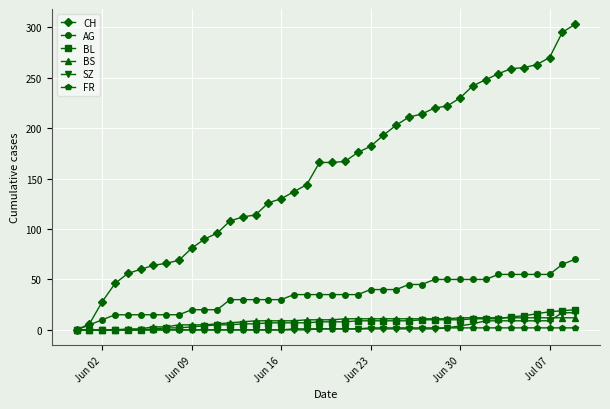

Which series has the largest total across all categories?

CH